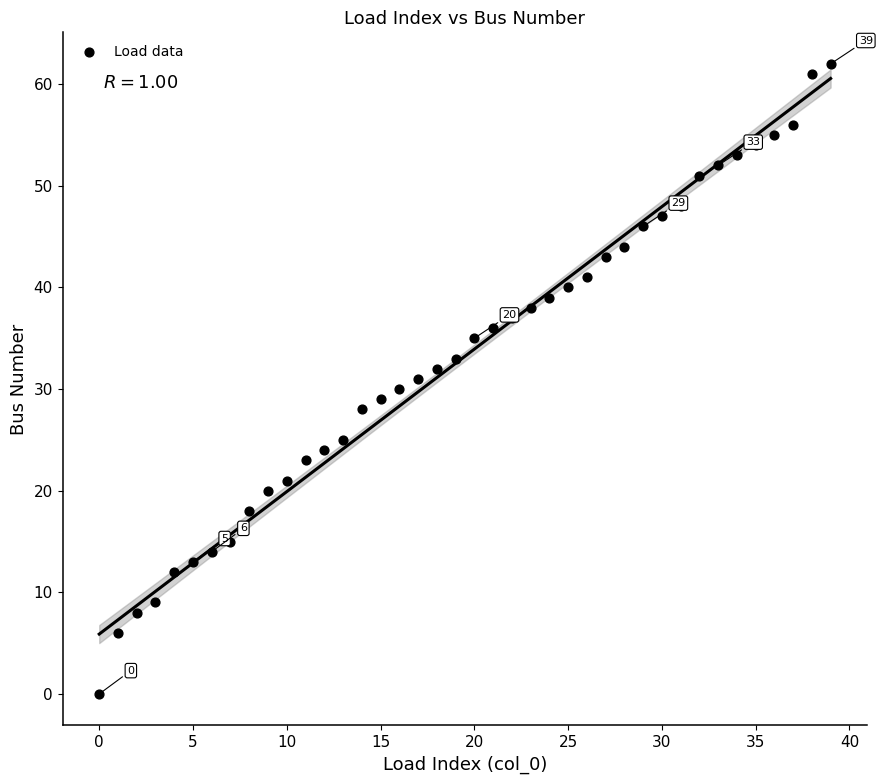

What is the range of Y values (max minus min)?

62